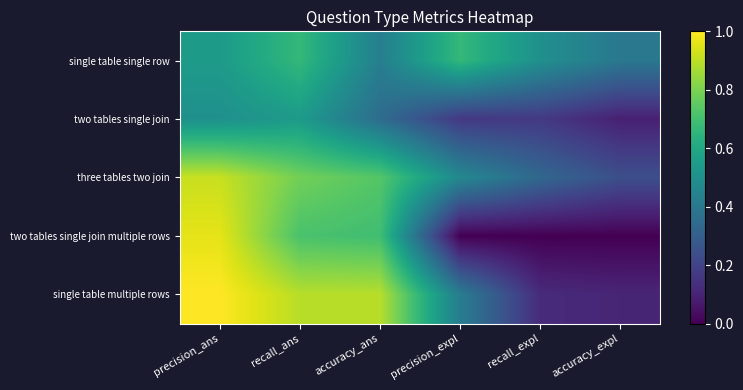

At which category does the chart reach its peak across all series?

precision_ans